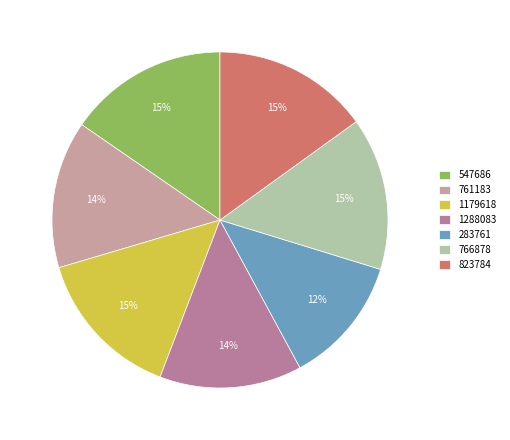

To the nearest percent, what is the difference between the largest and smallest slice percentages?

3%